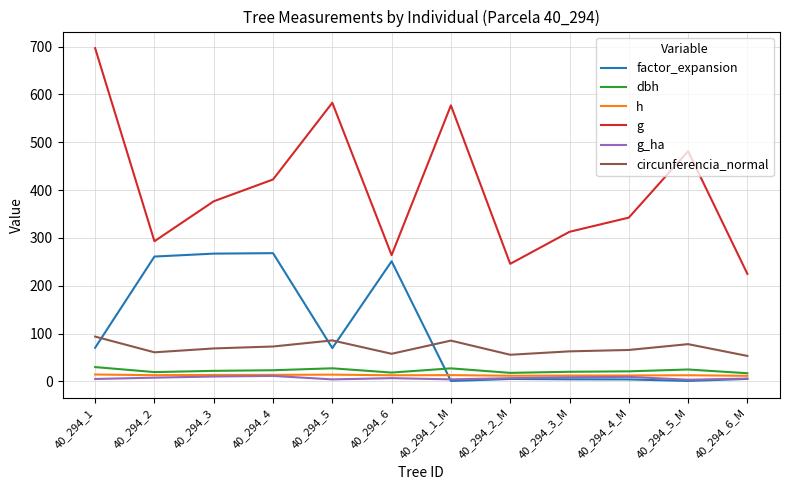

True or false: circunferencia_normal and h cross at least once.

False